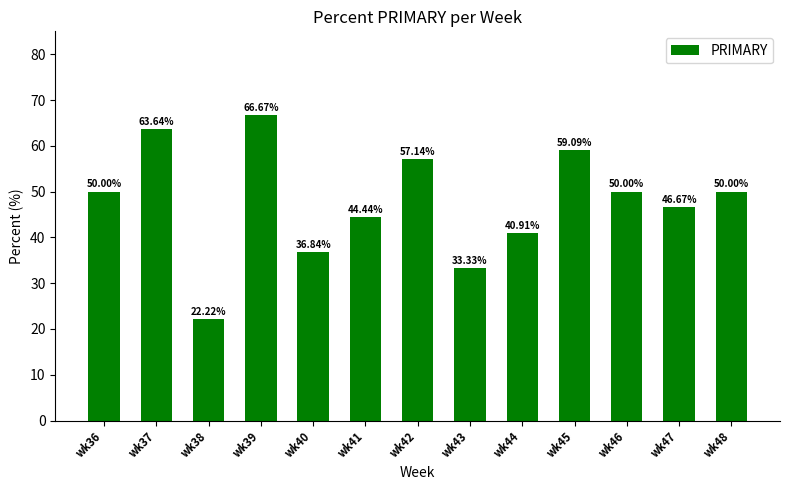

How many bars are there in total?

13